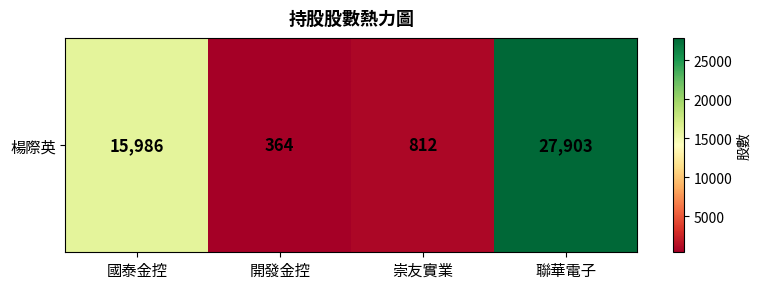

Reading left to right, extract all data points from this chart.

15986	364	812	27903